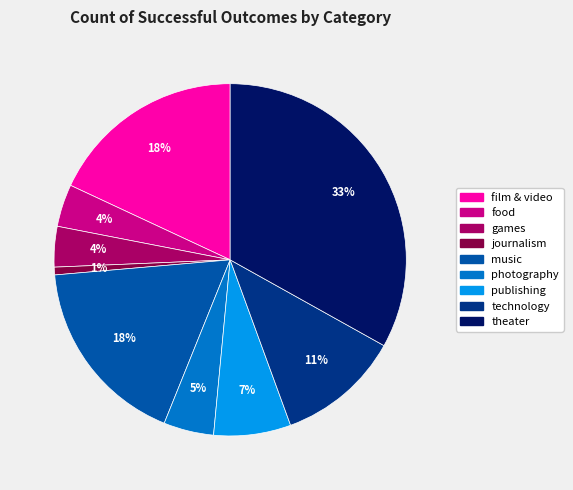

Is the sum of journalism and publishing greater than half?

No